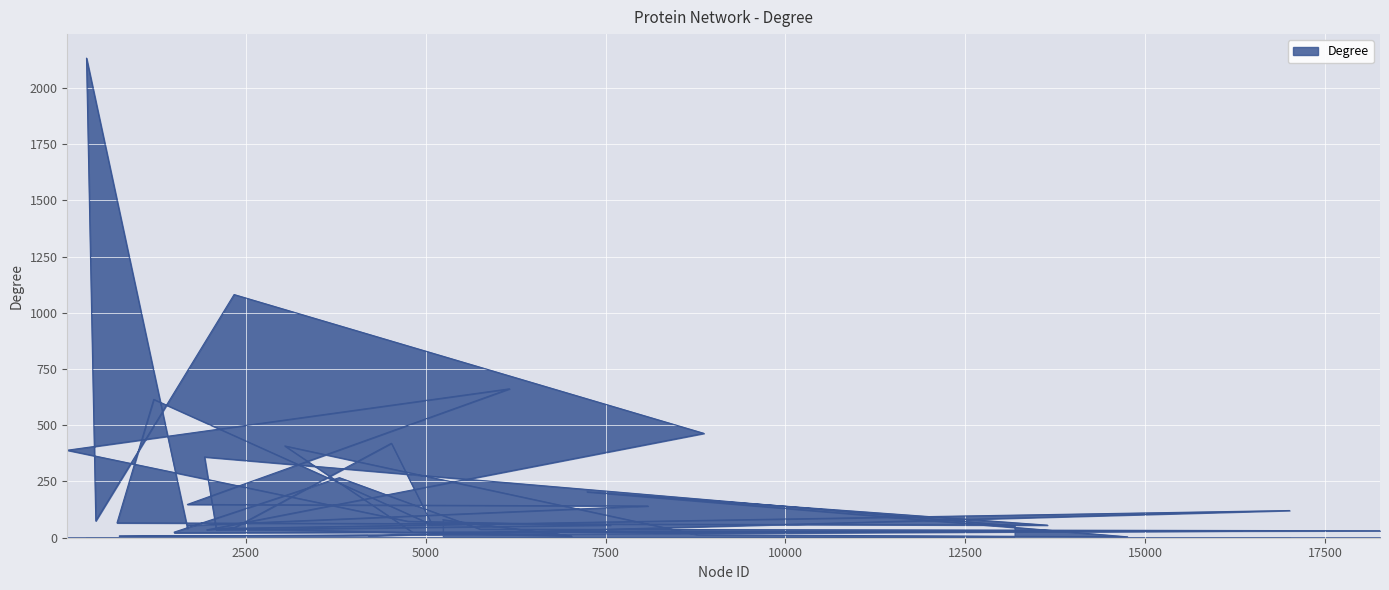

Does the chart display data point markers on the line(s)?

No